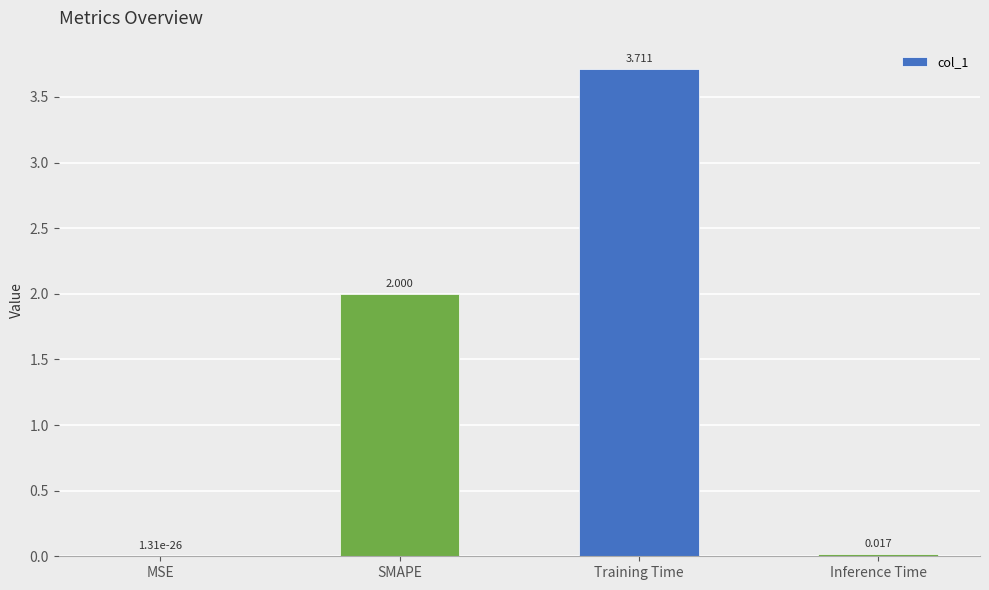

Which has a higher value, MSE or Inference Time?

Inference Time